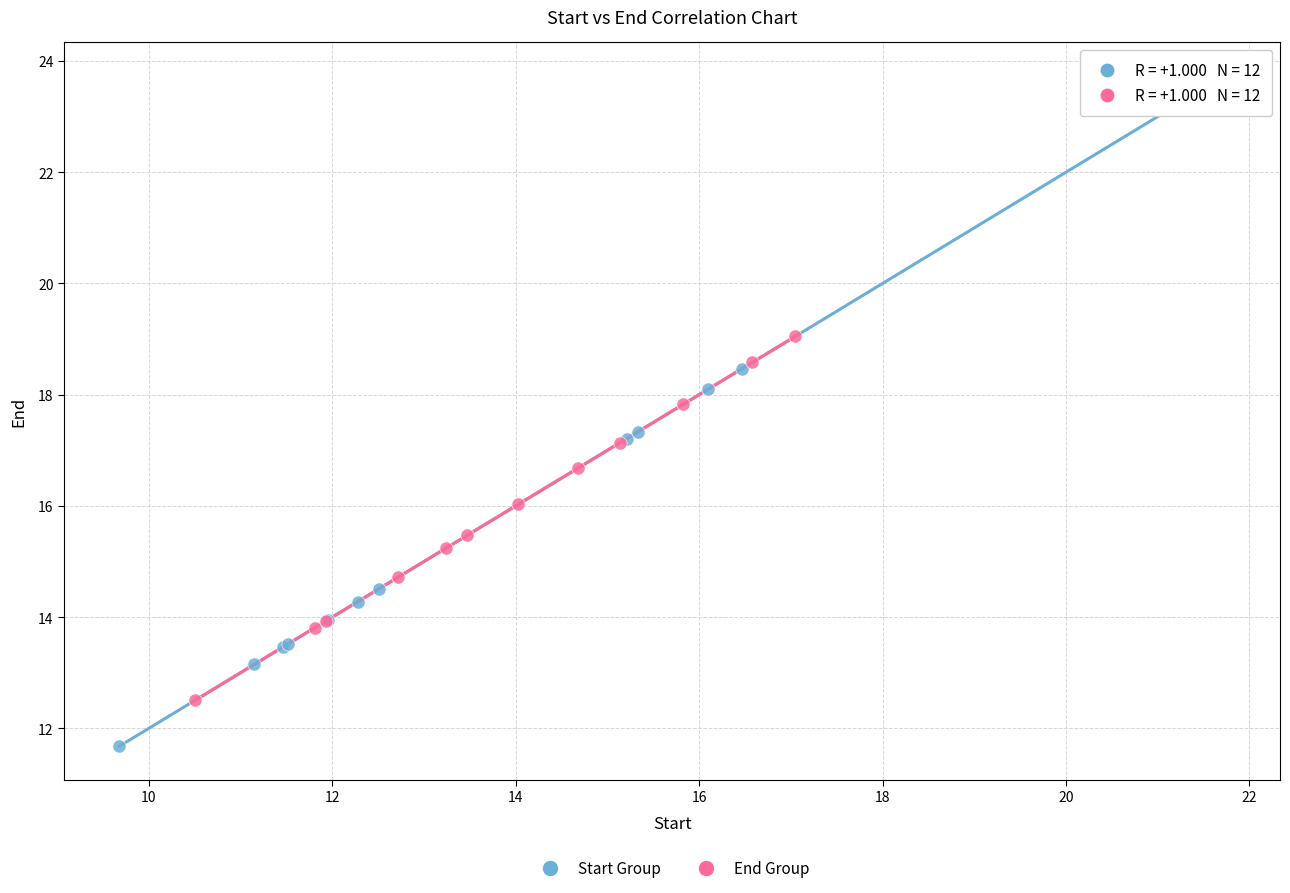

Which series contains the highest Y value?

Start Group